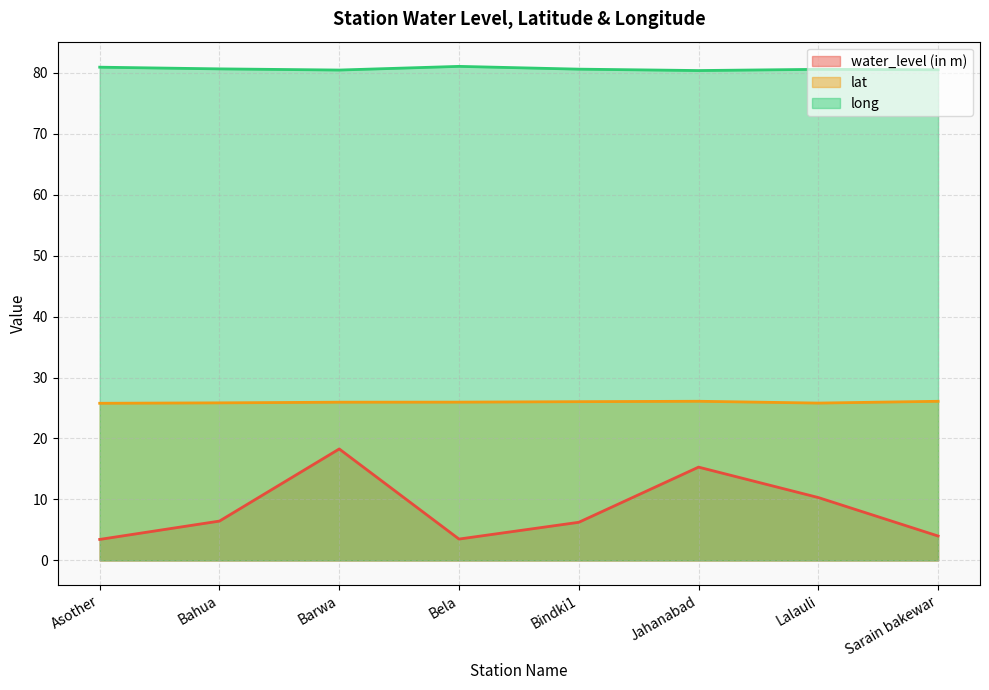

At how many categories does at least one series exceed 34?

8